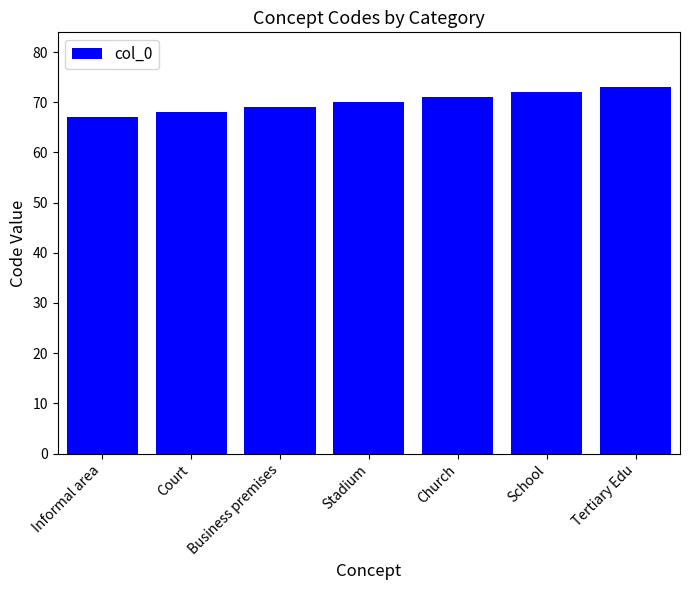

What position from the left is Church?

5